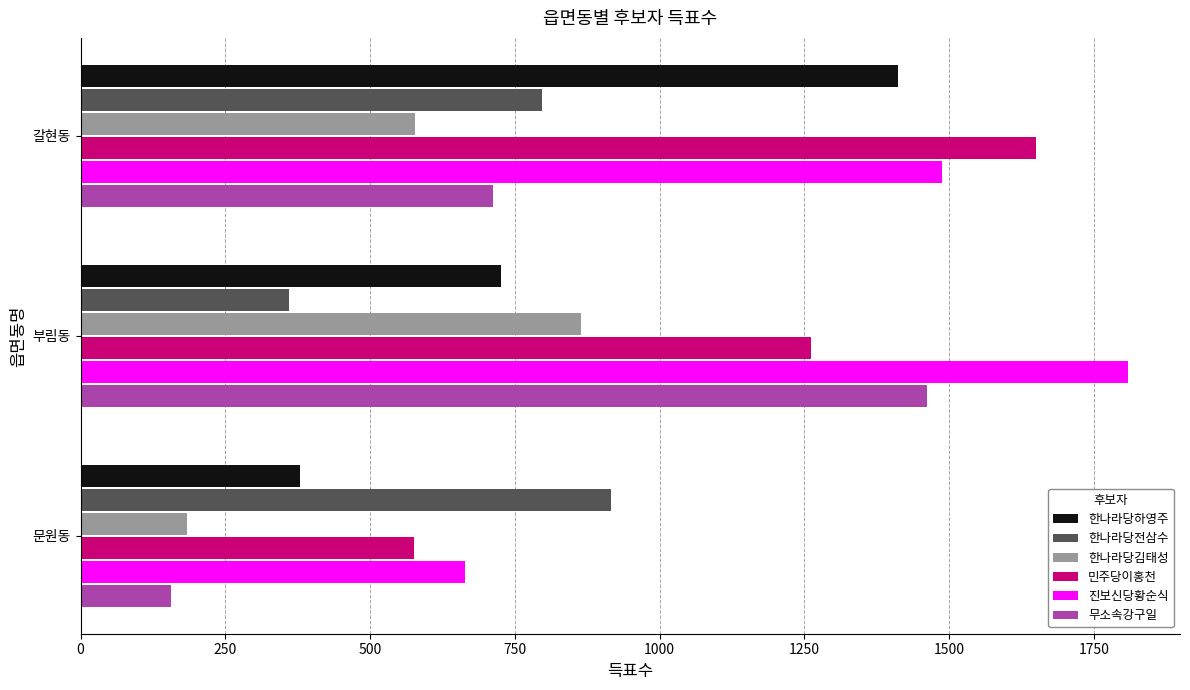

Rank the categories by 무소속강구일 value from lowest to highest.

문원동, 갈현동, 부림동